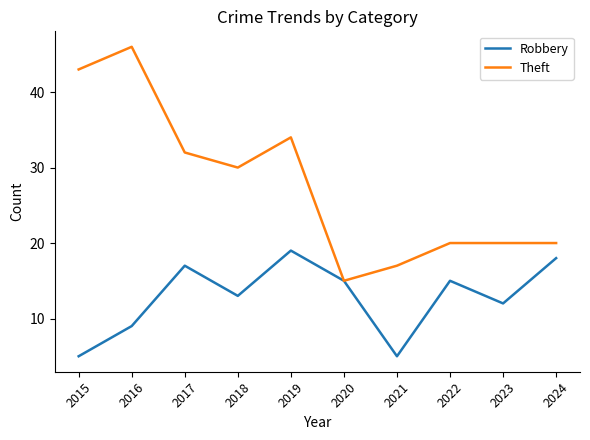

Where is Theft nearest to the value 30?

2018